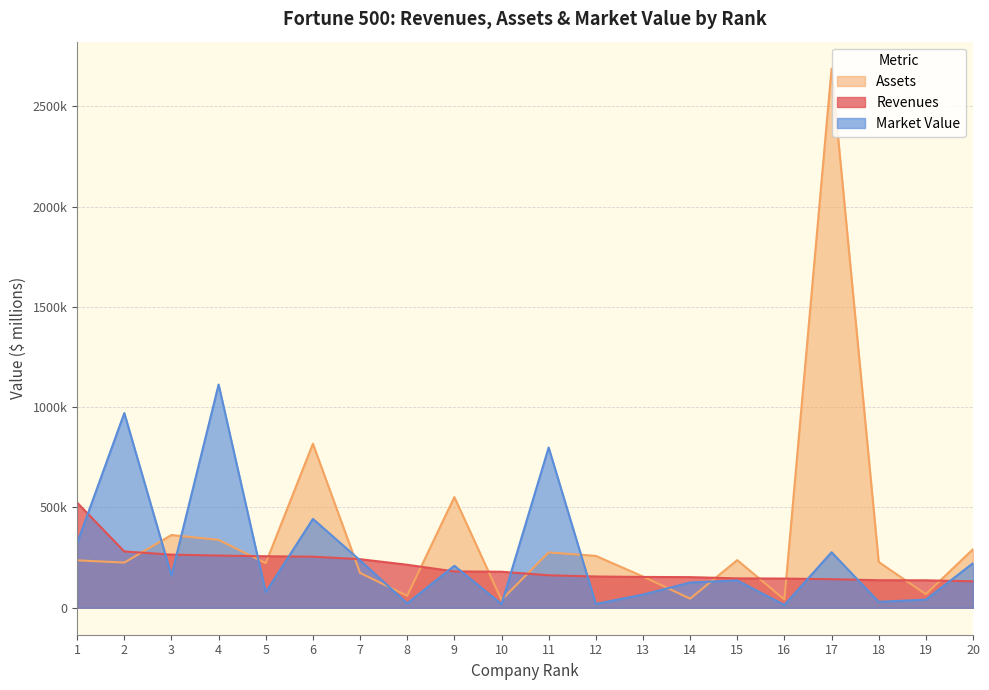

Which series changed the most between 3 and 9?

Assets